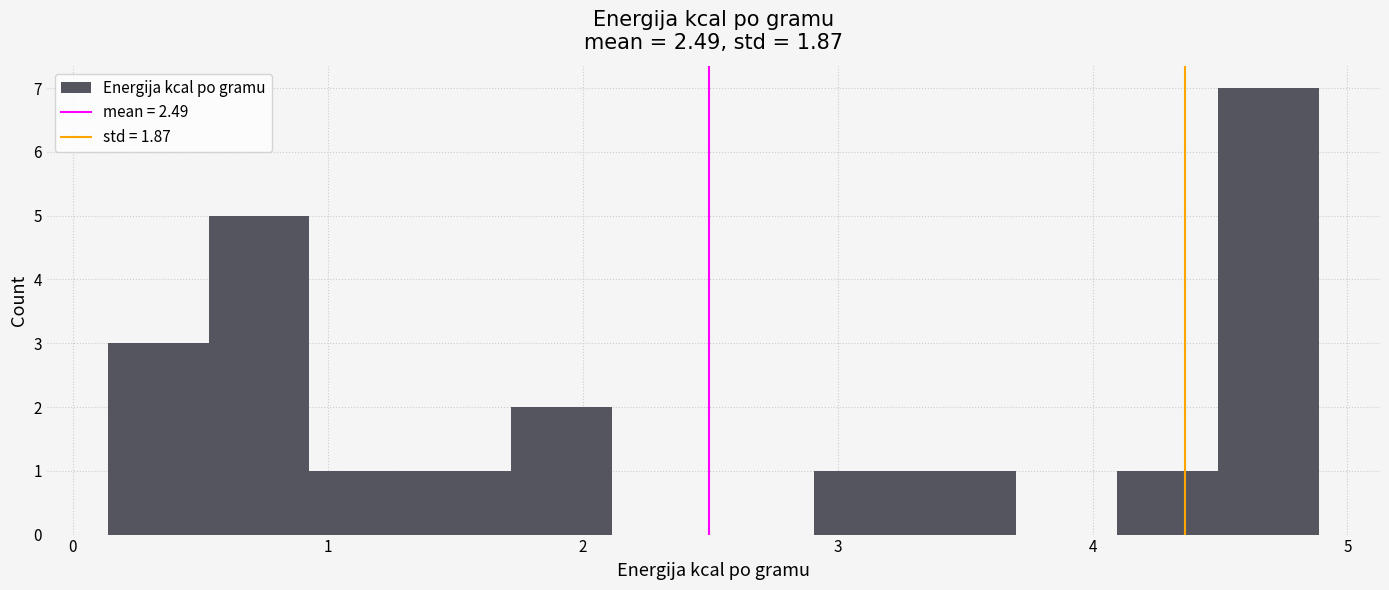

Read against the x-axis, roughly where is the centre of the tallest bar?

4.7